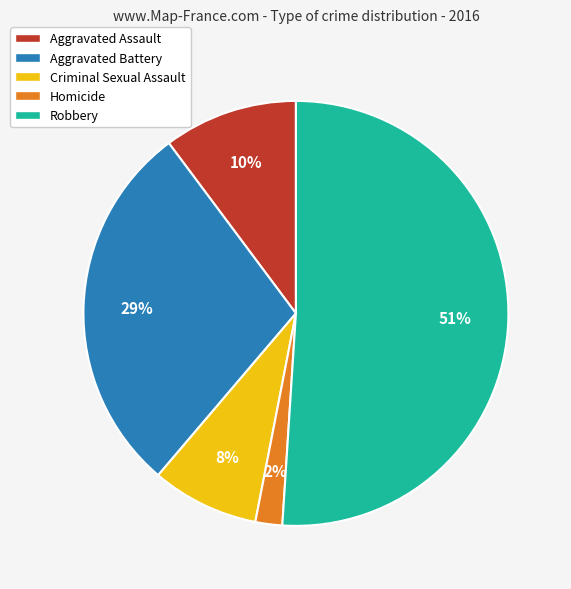

Rank the categories by value from lowest to highest.

Homicide, Criminal Sexual Assault, Aggravated Assault, Aggravated Battery, Robbery